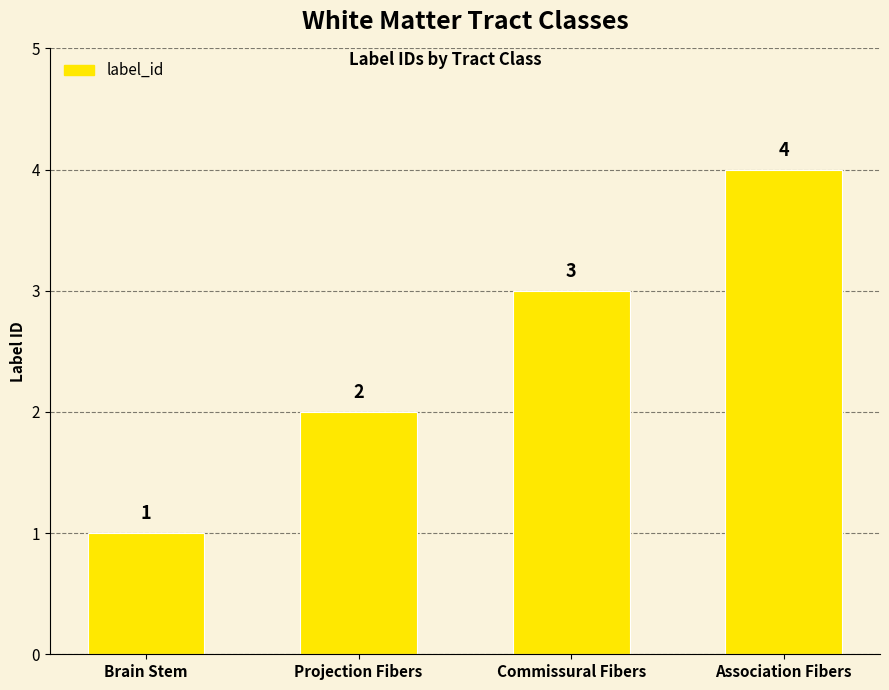

What is the change in value from Brain Stem to Association Fibers?

+3